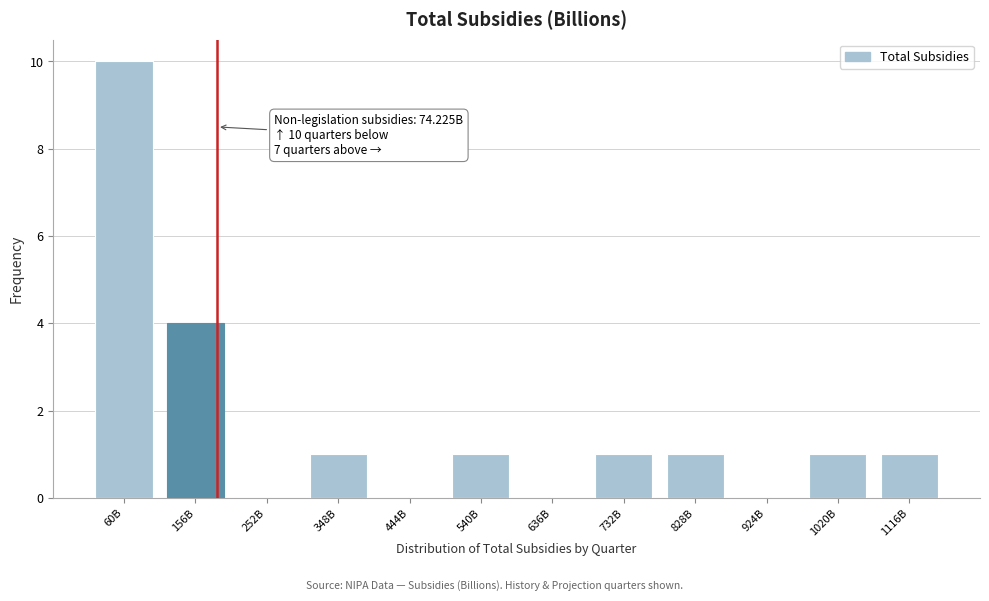

Reading left to right, what are all the values shown in this chart?

60B=10	156B=4	252B=0	348B=1	444B=0	540B=1	636B=0	732B=1	828B=1	924B=0	1020B=1	1116B=1